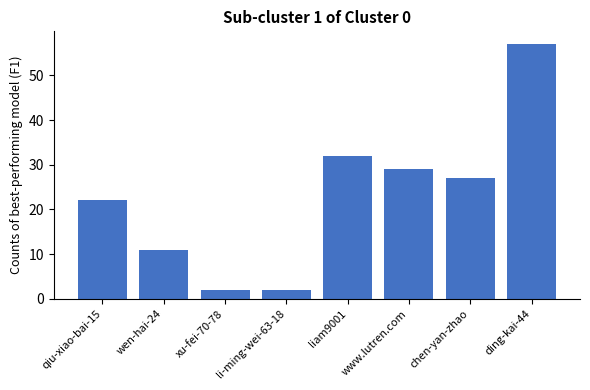

What is the change in value from qiu-xiao-bai-15 to xu-fei-70-78?

-20